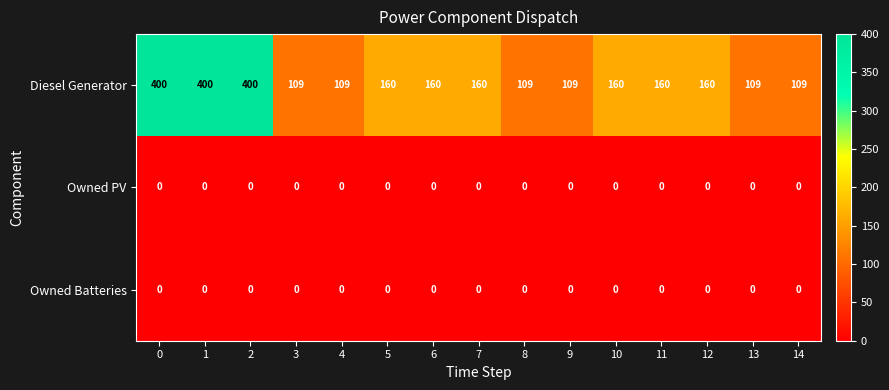

Which series has the largest total across all categories?

Diesel Generator